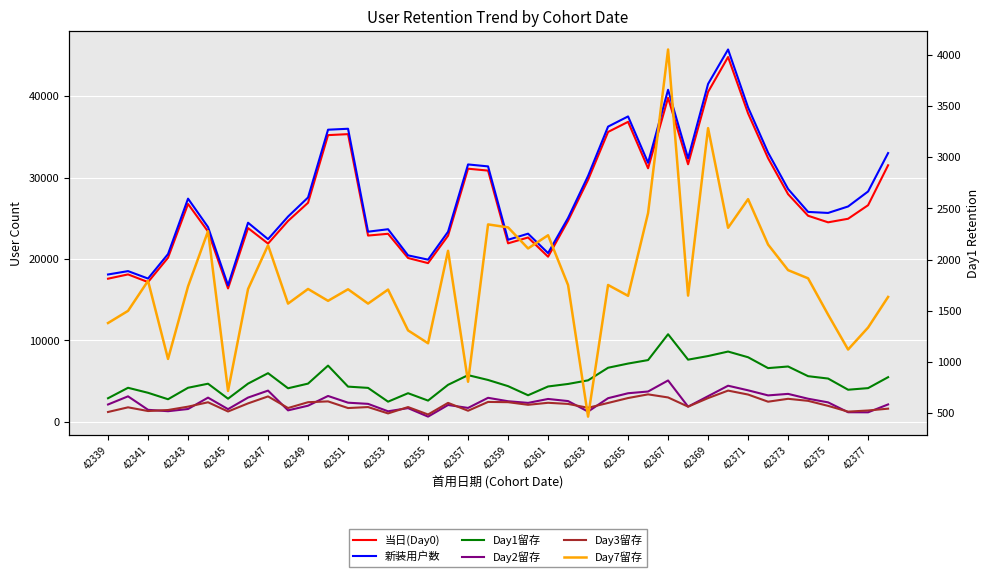

True or false: 当日(Day0) and Day7留存 cross at least once.

False